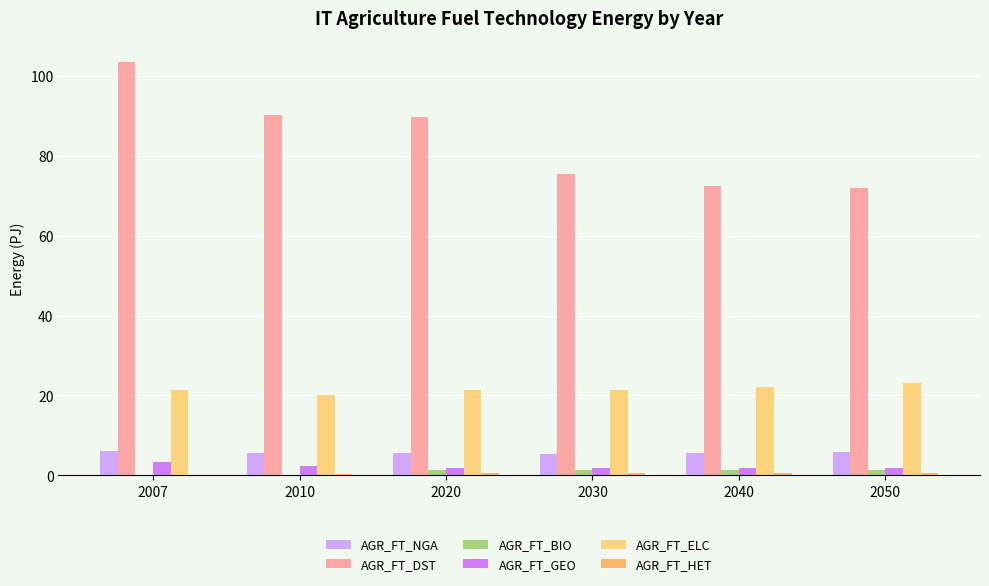

How many series are shown in this chart?

6